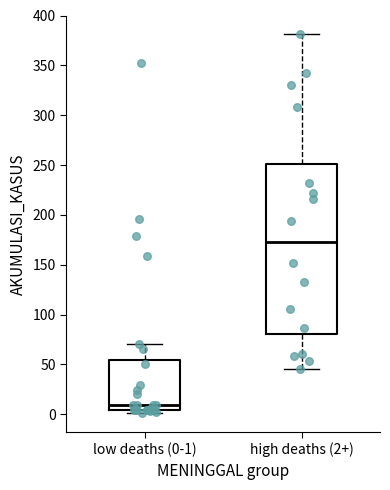

Which box has the highest median line?

high deaths (2+)